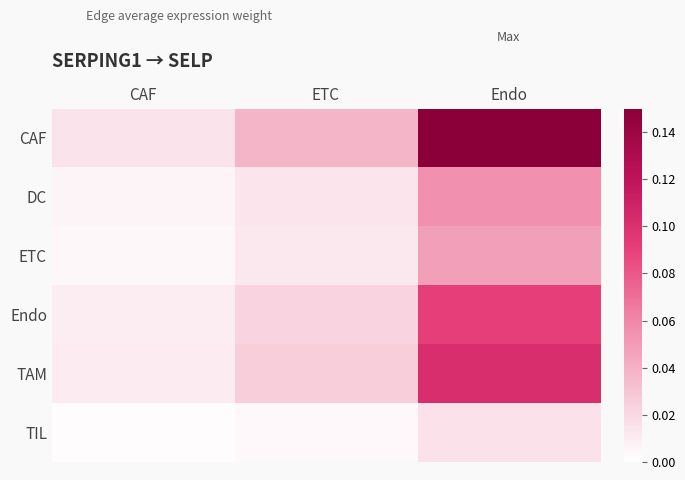

Between ETC and Endo, which is larger?

Endo